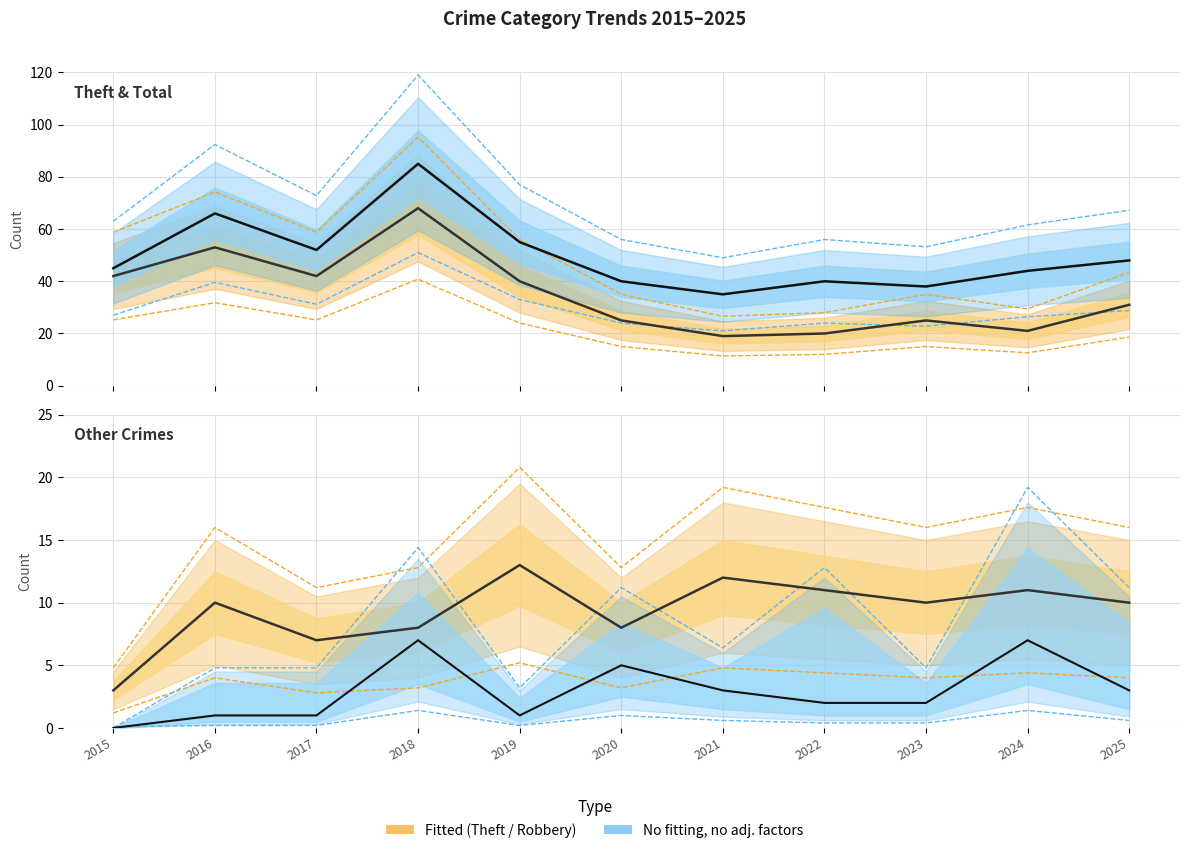

At which label does Total reach its peak?

2018